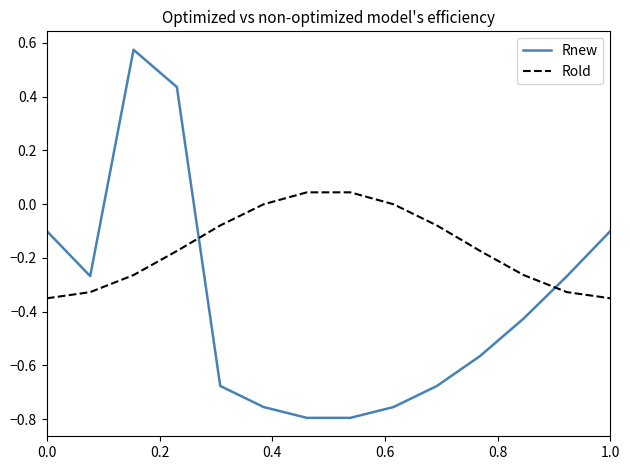

List the series in order of their peak value, highest first.

Rnew, Rold